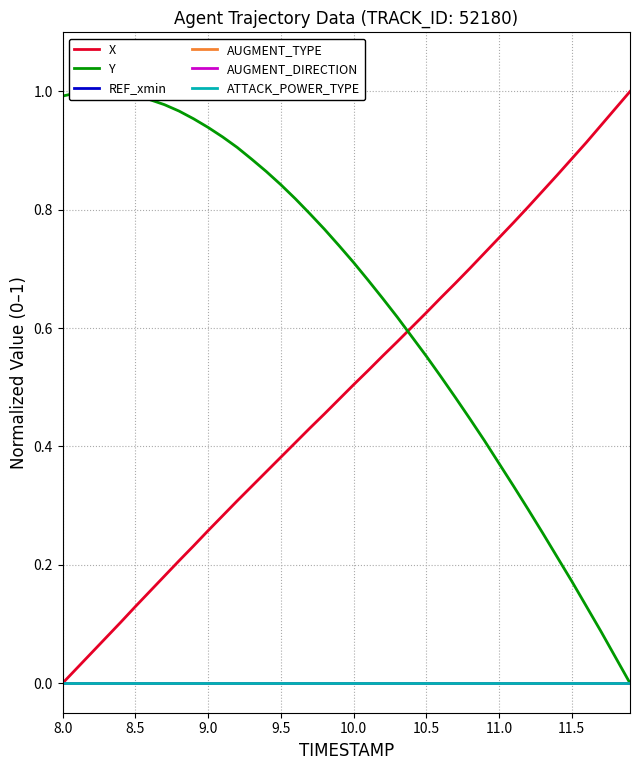

Which category has the lowest value in the AUGMENT_DIRECTION series?

8.0